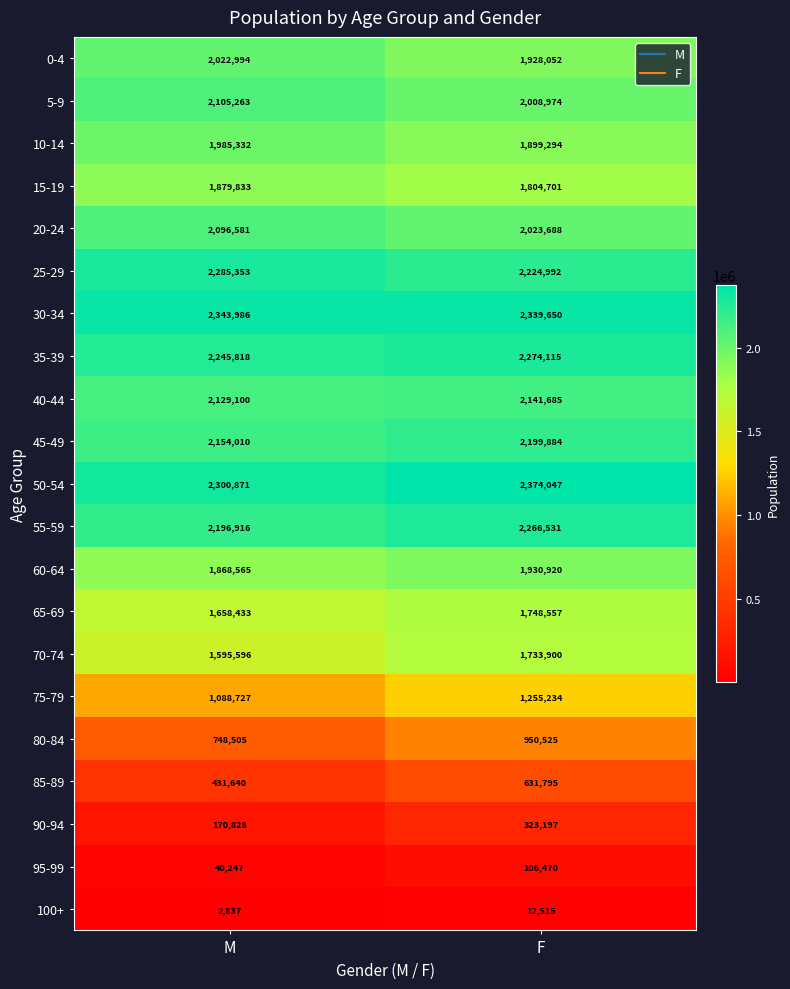

What is the difference between the highest and lowest values at M?

2341149